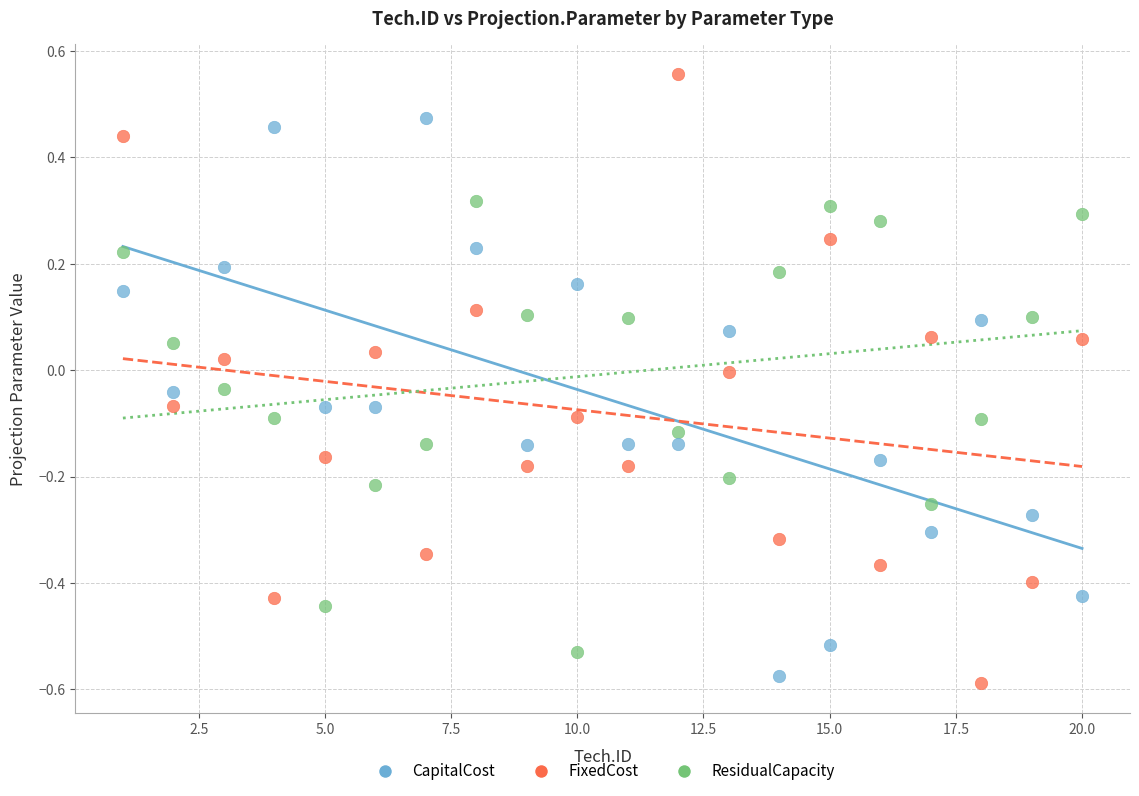

Which series contains the highest Y value?

FixedCost